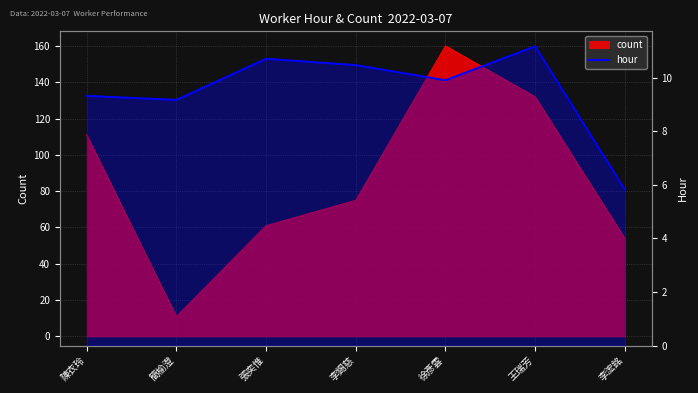

Reading left to right, what are all the values shown in this chart?

9.3	9.2	10.7	10.5	9.9	11.2	5.8